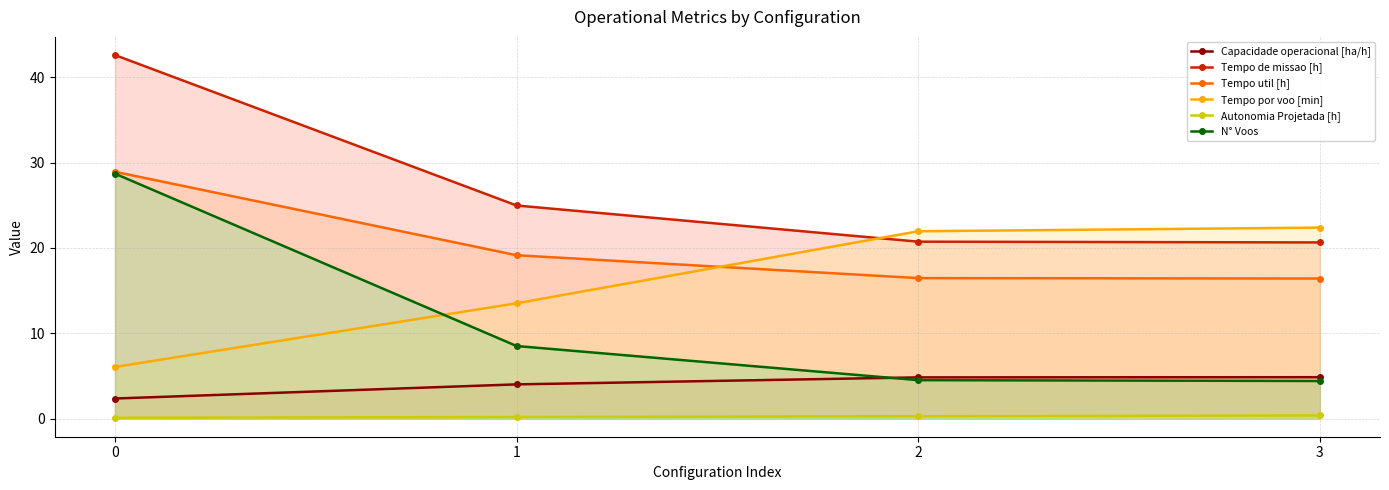

How many values in the Tempo de missao [h] series are below 24?

2